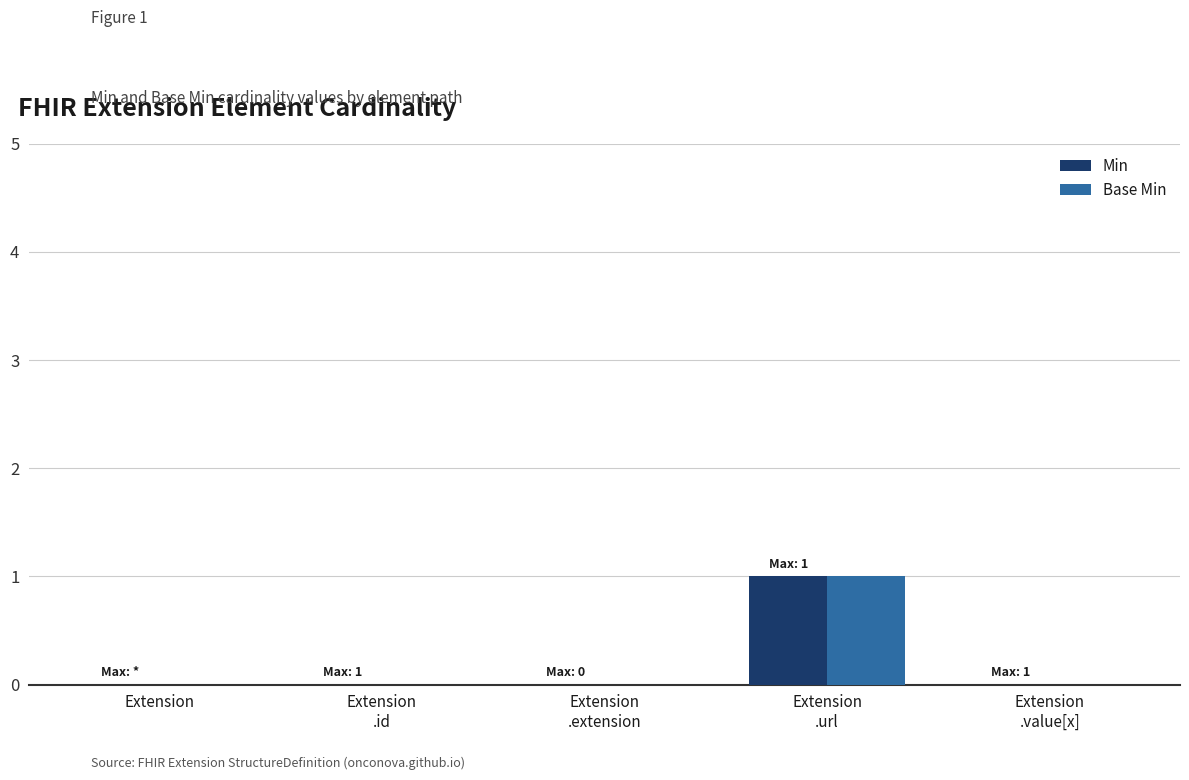

Count the number of data series in this chart.

2